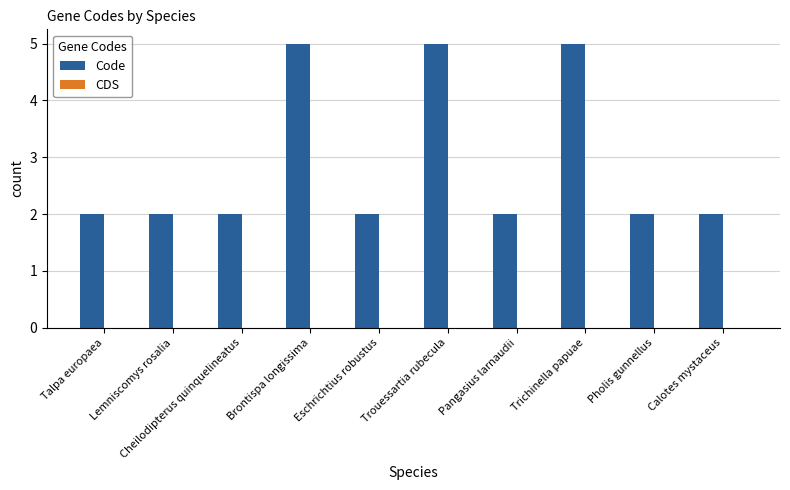

Approximately how many times larger is the value at Trouessartia rubecula compared to Brontispa longissima?

1.0